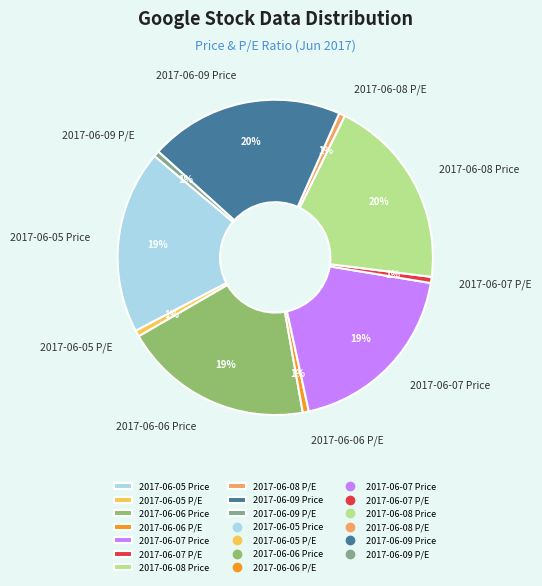

What percentage is the 2017-06-09 P/E slice, to the nearest percent?

1%